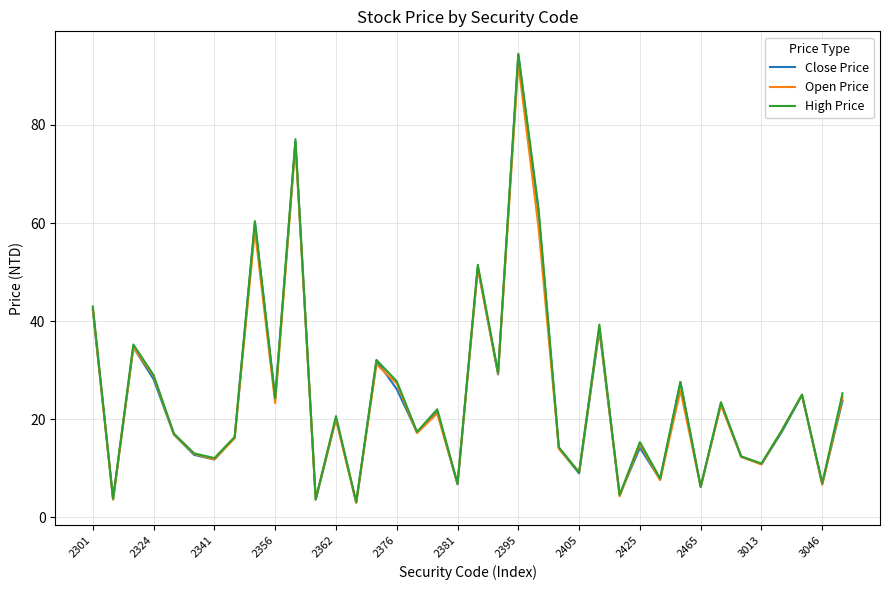

What is the highest value of the Close Price series?

94.3